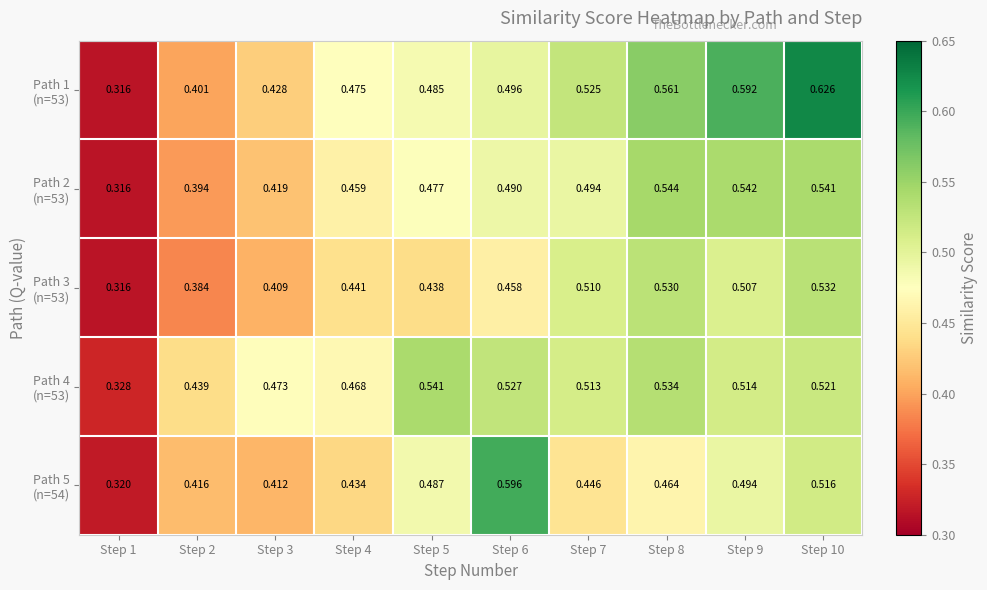

How many distinct data groups are displayed?

5